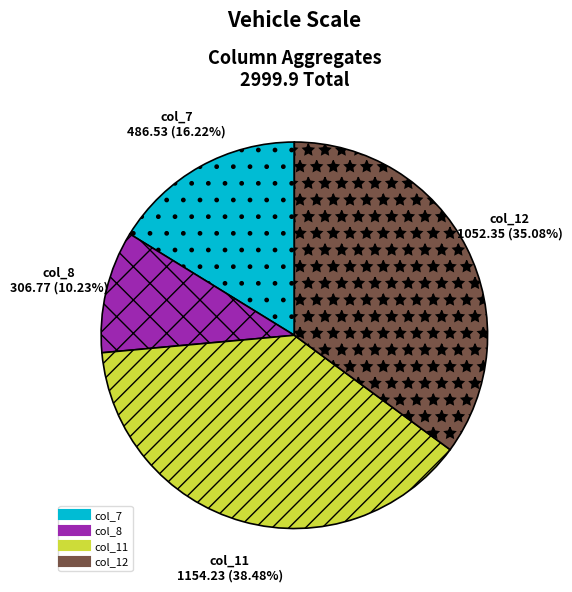

How many segments does this pie chart have?

4